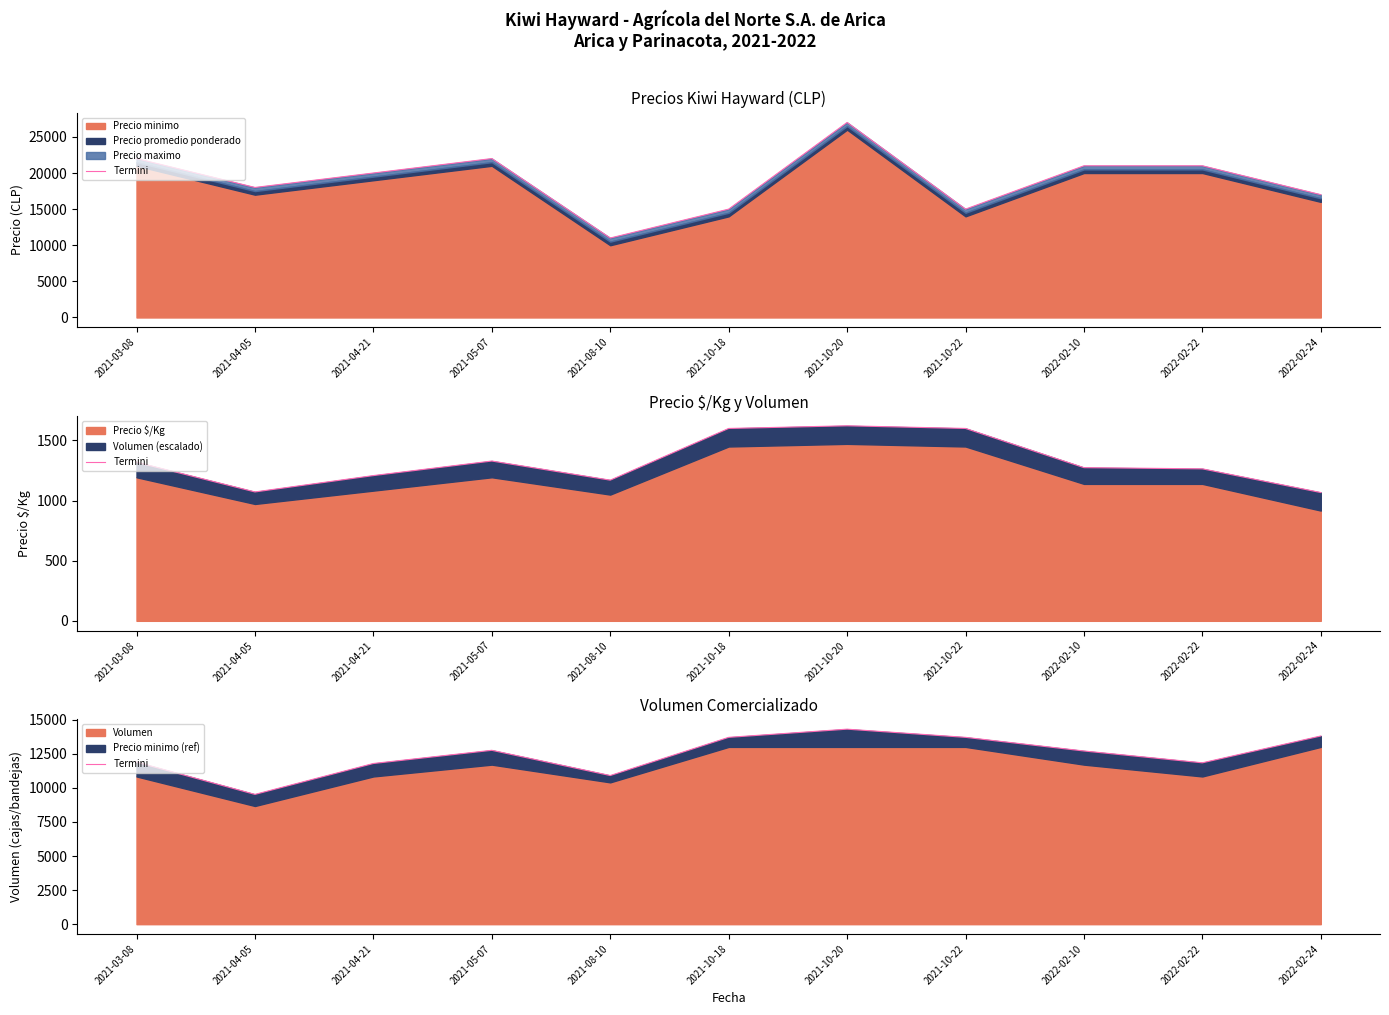

Approximately how many times larger is the value at 2021-10-22 compared to 2021-03-08?

1.2